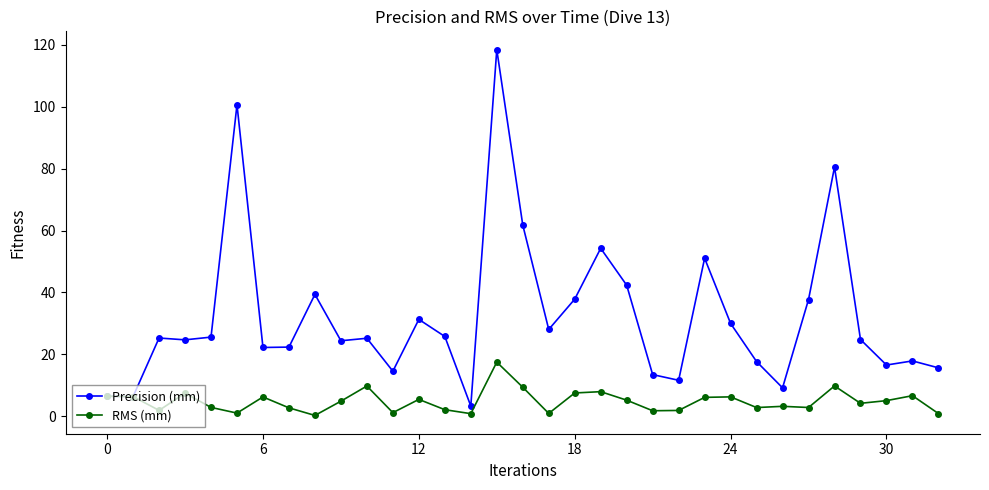

Which series has the largest total across all categories?

Precision (mm)